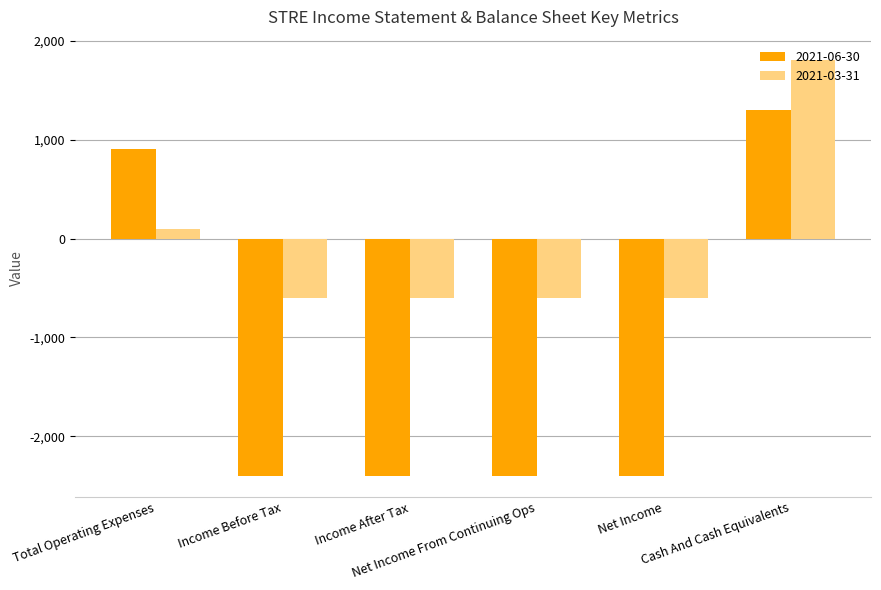

What are all the series names shown in the legend?

2021-06-30, 2021-03-31